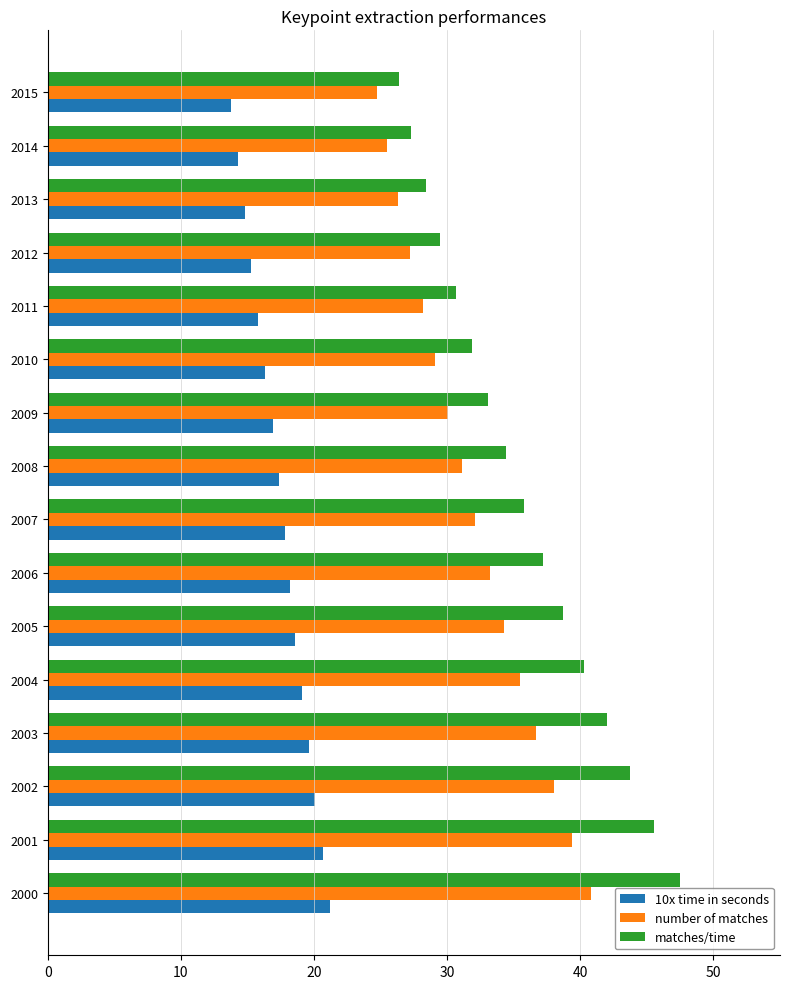

Which series has the largest total across all categories?

matches/time